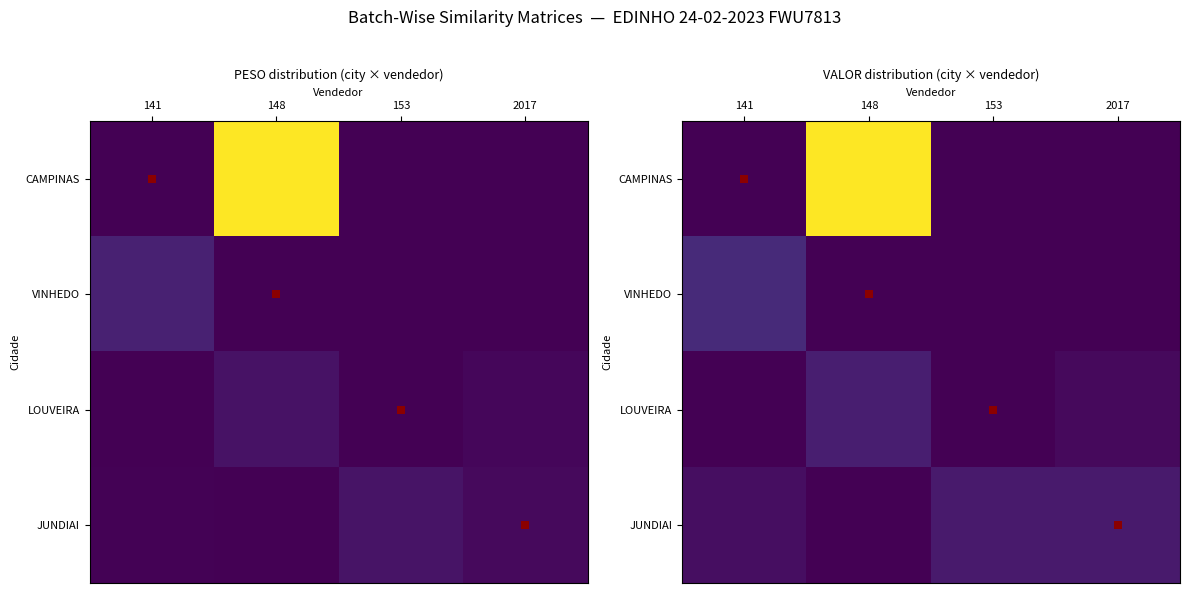

What is the difference between the maximum and second lowest values in the VINHEDO series?

0.1